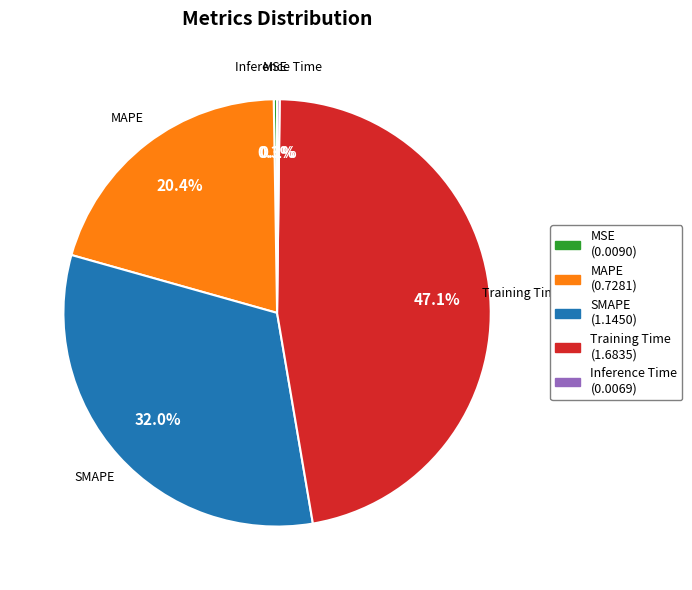

Is there any slice that represents more than half of the pie?

No